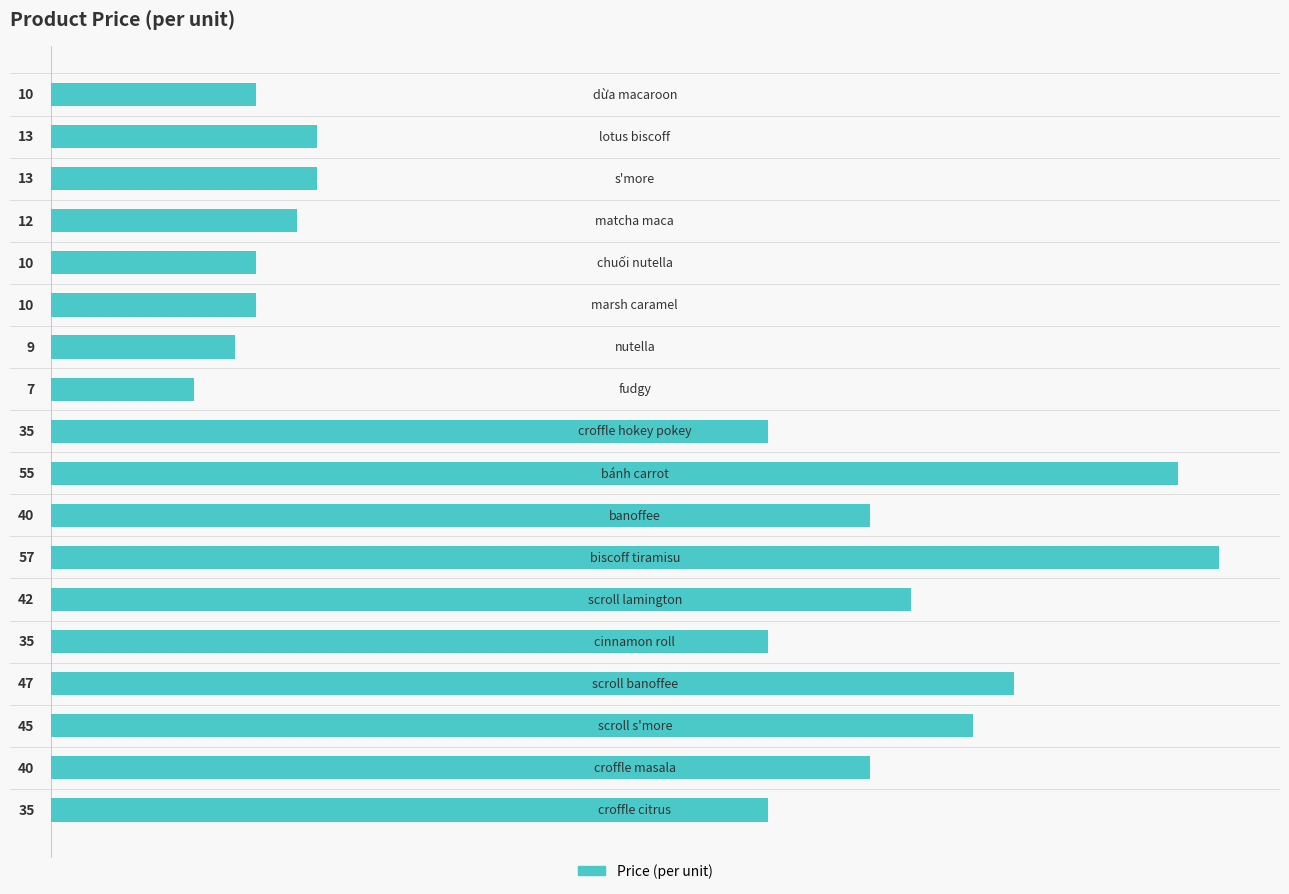

What is the sum of all values?

515